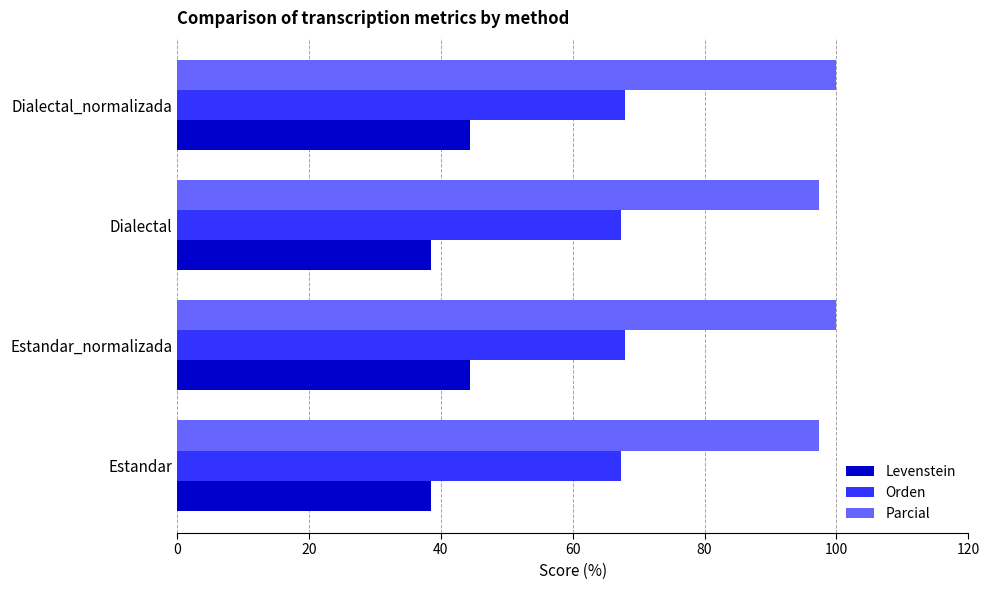

Which series has the largest range (max minus min)?

Levenstein